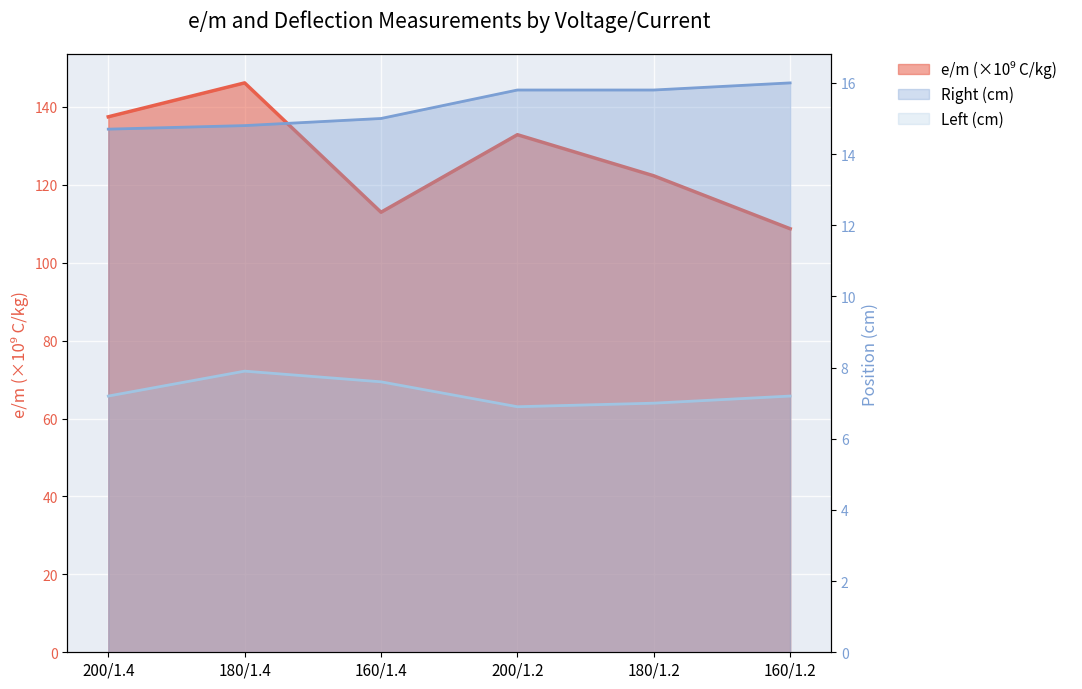

Which category has the highest value in the e/m (×10⁹ C/kg) series?

180/1.4